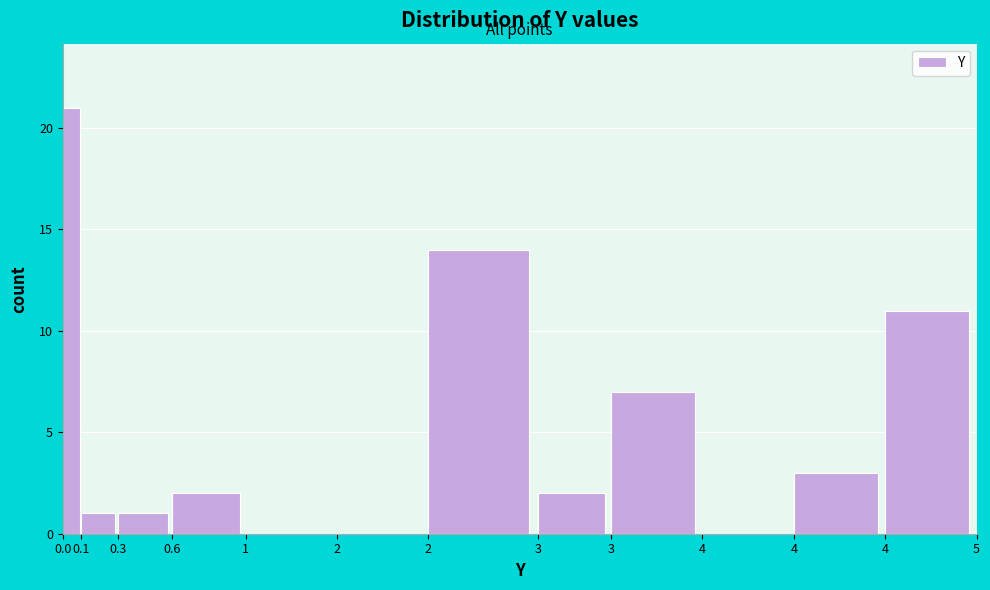

How many categories are shown in the chart?

12